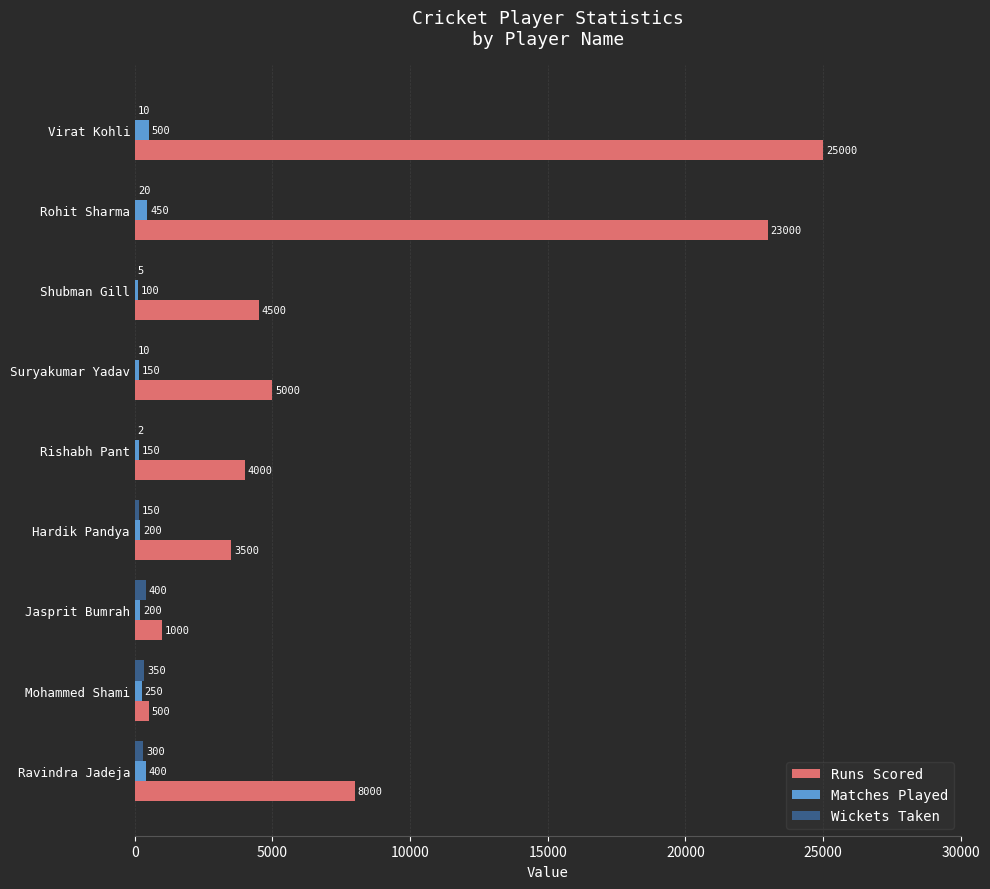

How many Matches Played values are between 150 and 400?

6